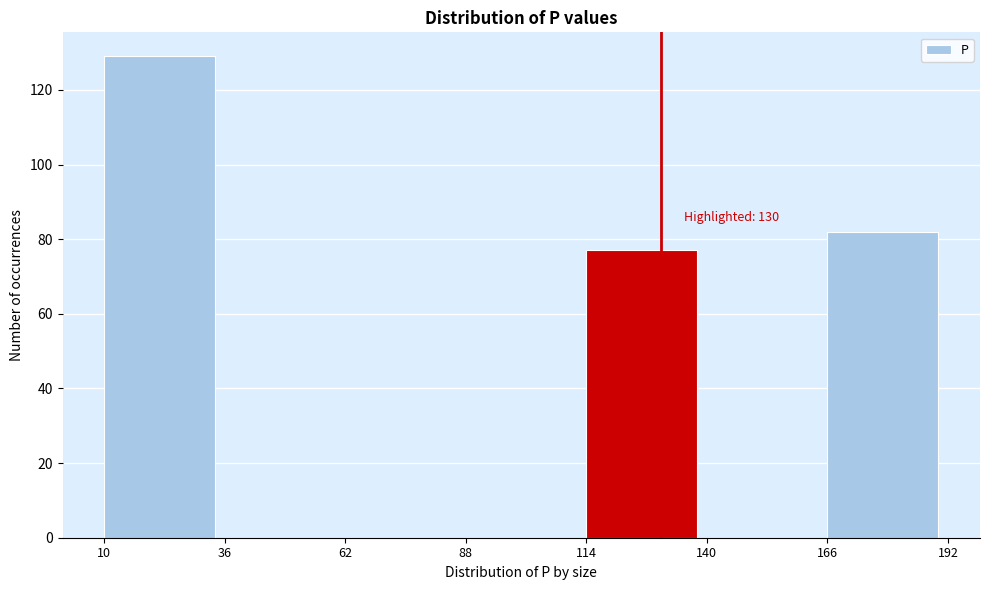

Which range on the x-axis has the tallest bar?

10 to 36